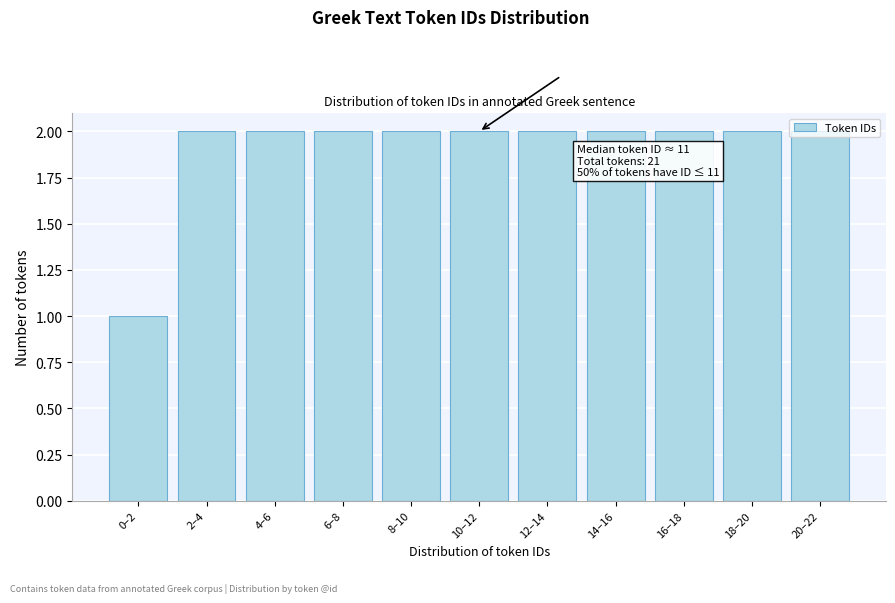

Is it true that the value at 8–10 is 2?

True